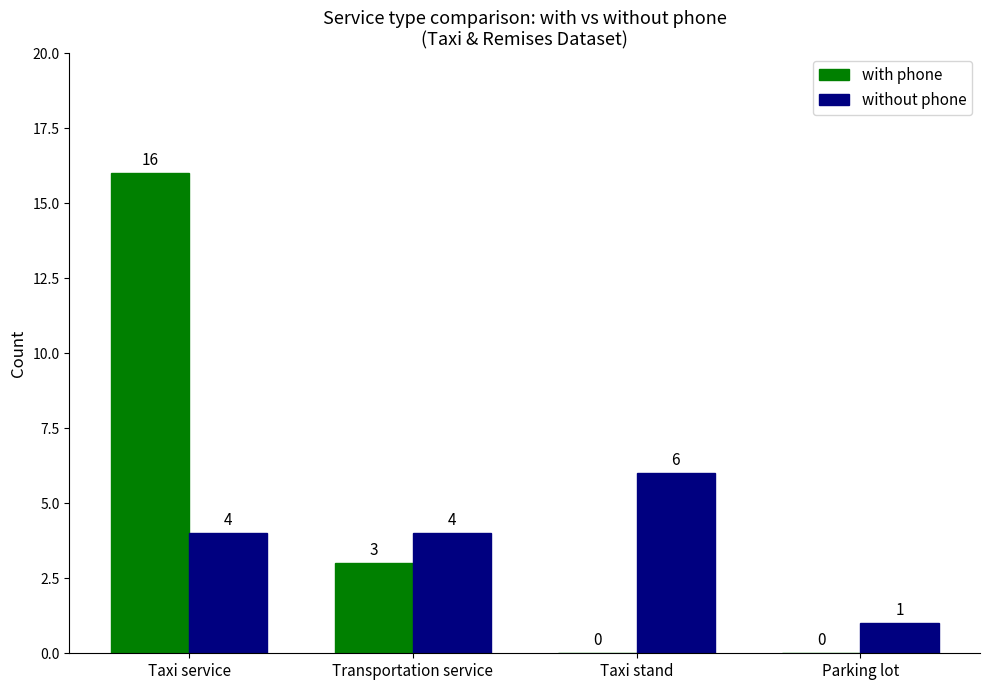

What is the average value of the with phone series?

5